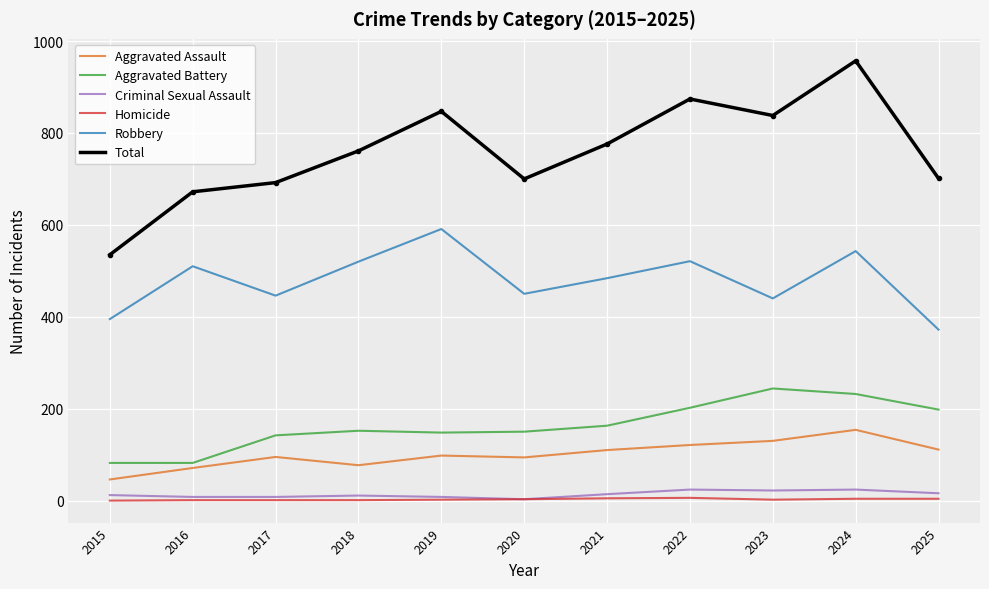

Which series changed the most between 2017 and 2022?

Total